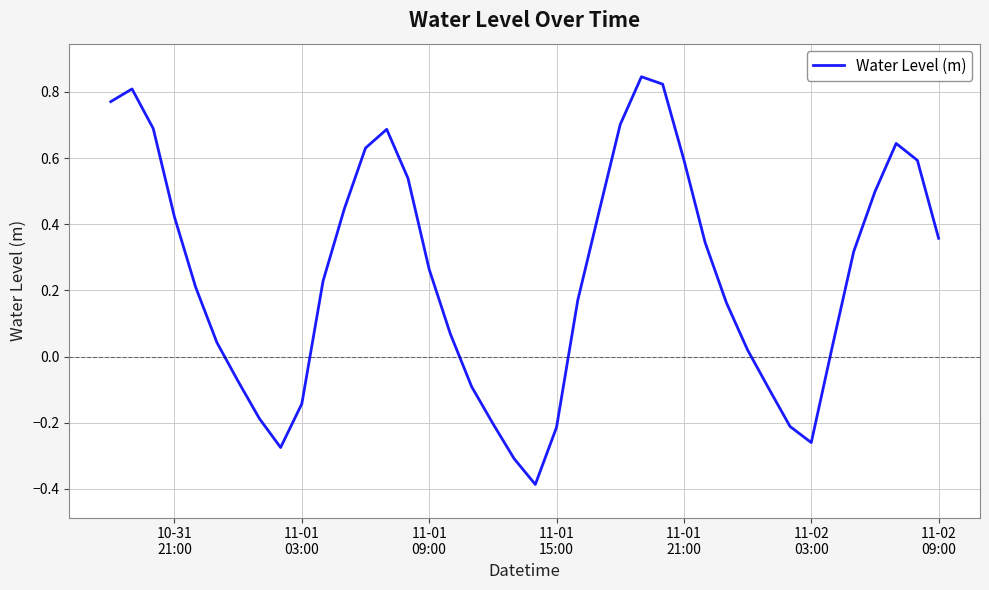

What is the minimum value shown in the chart?

-0.4